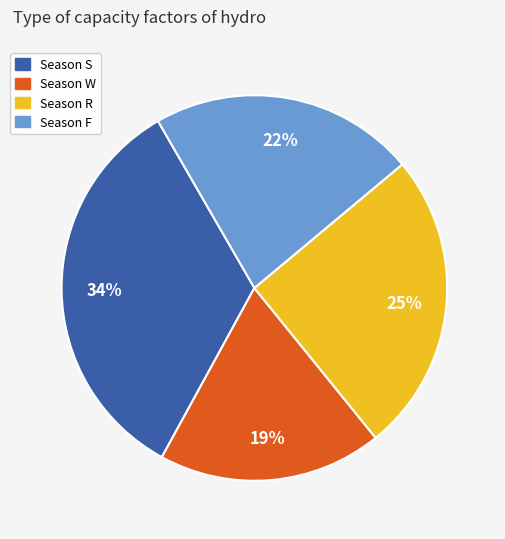

Count the number of slices in the pie.

4